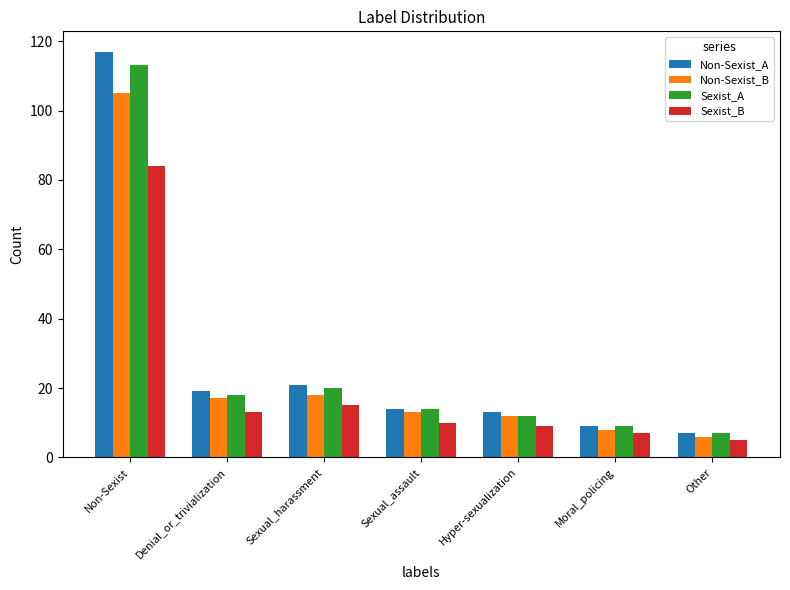

The Sexist_A series shows 23 at Sexual_assault. True or false?

False